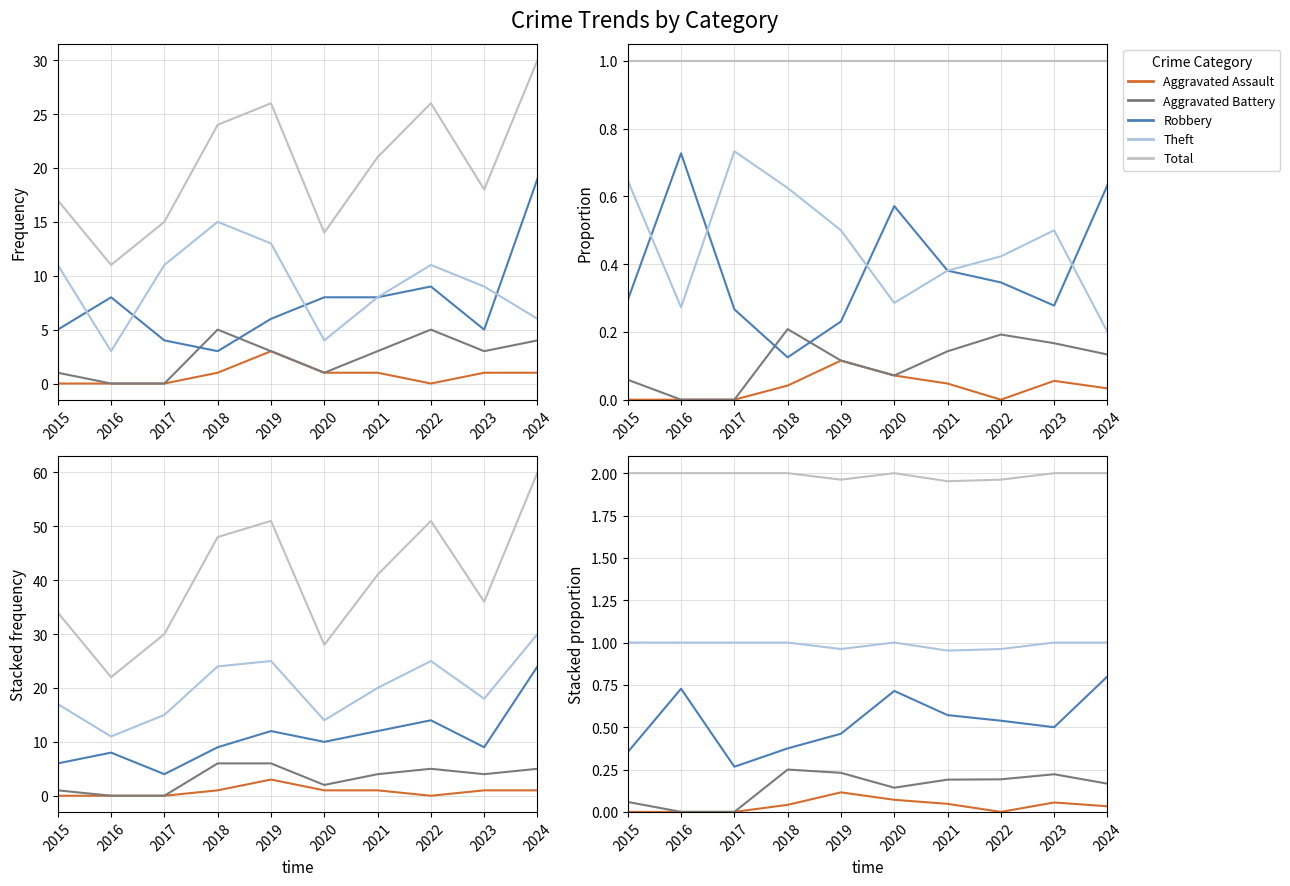

Count the Aggravated Assault values in the range 0 to 1.

10